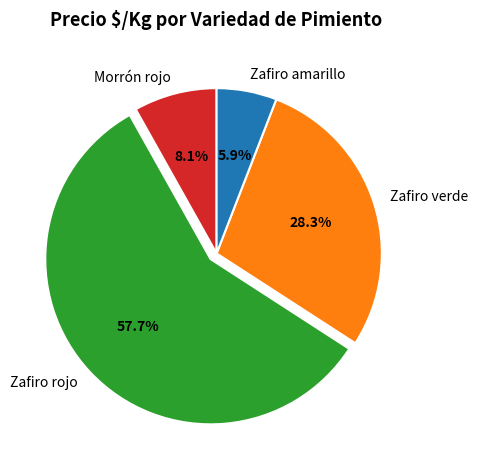

To the nearest percent, what is the difference between the largest and smallest slice percentages?

52%